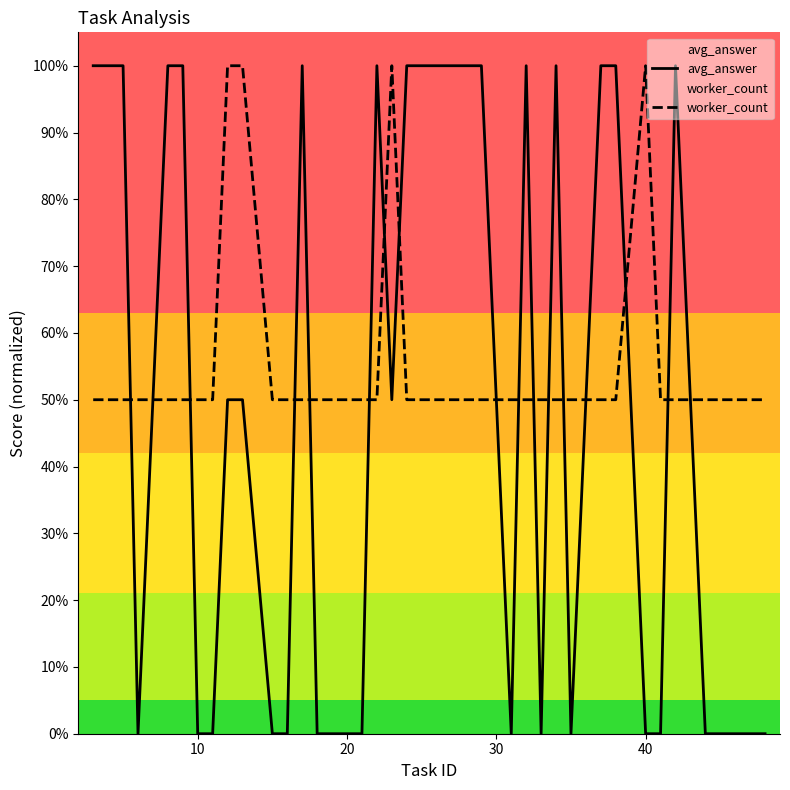

What is the value of the worker_count point at the 7th from the left?

0.5